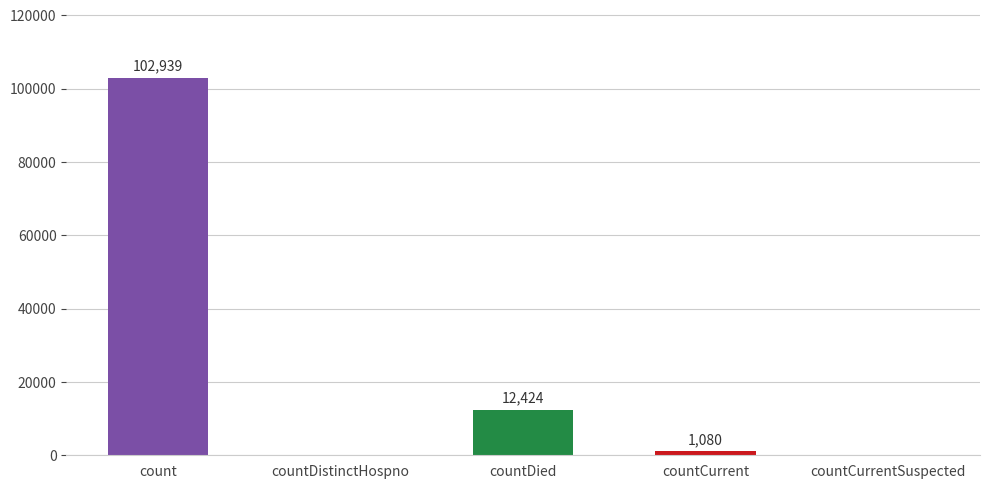

What is the maximum value shown in the chart?

102939